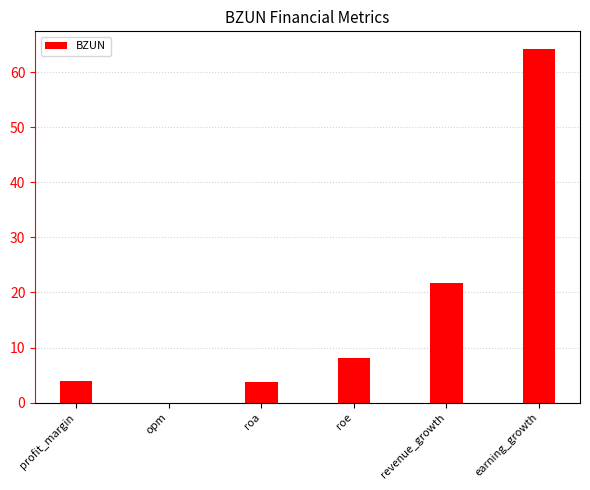

How many data points are above 8?

3